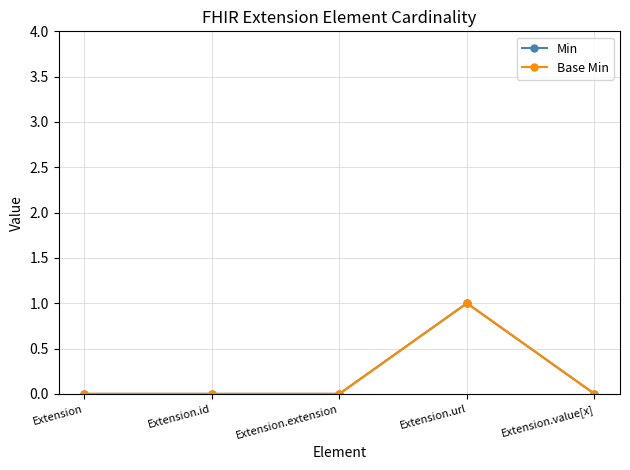

True or false: Base Min and Min intersect in this chart.

False